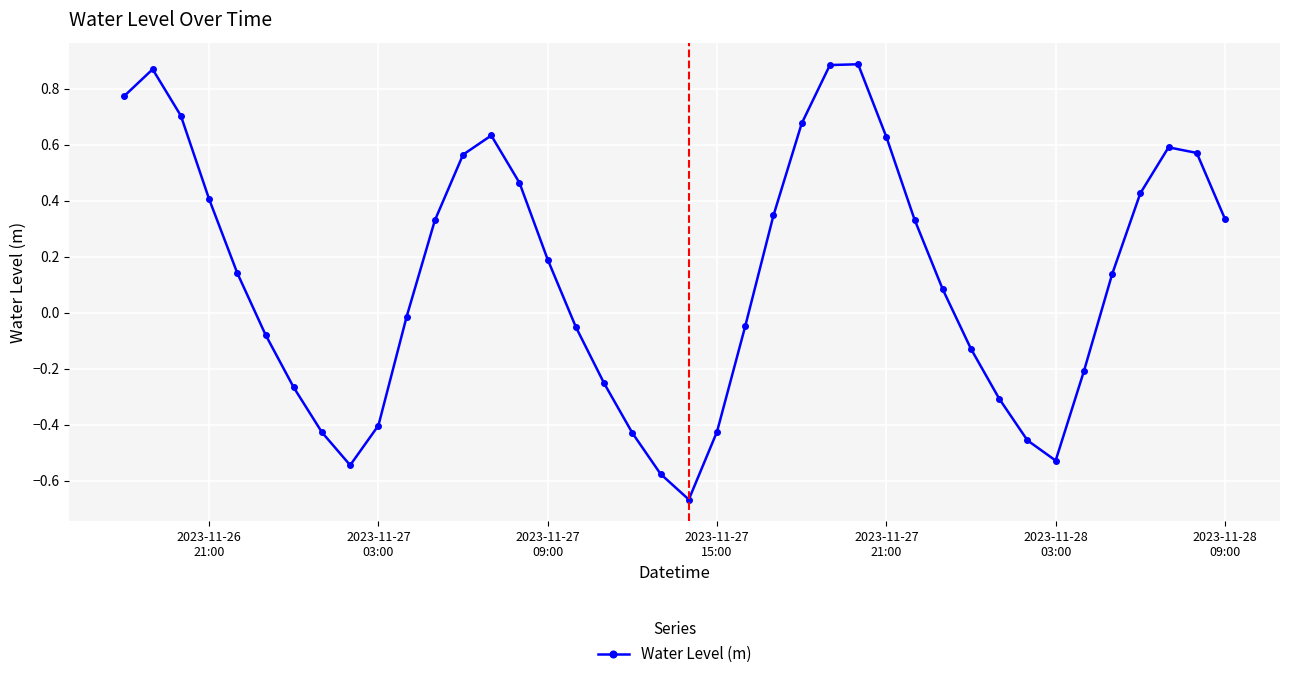

What is the sum of all values?

5.2